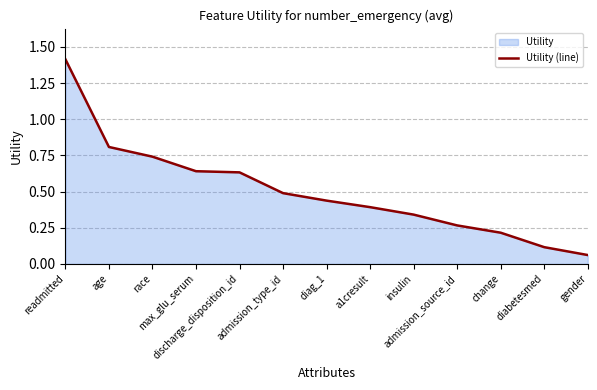

Reading left to right, what are all the values shown in this chart?

readmitted=1.4	age=0.8	race=0.7	max_glu_serum=0.6	discharge_disposition_id=0.6	admission_type_id=0.5	diag_1=0.4	a1cresult=0.4	insulin=0.3	admission_source_id=0.3	change=0.2	diabetesmed=0.1	gender=0.1